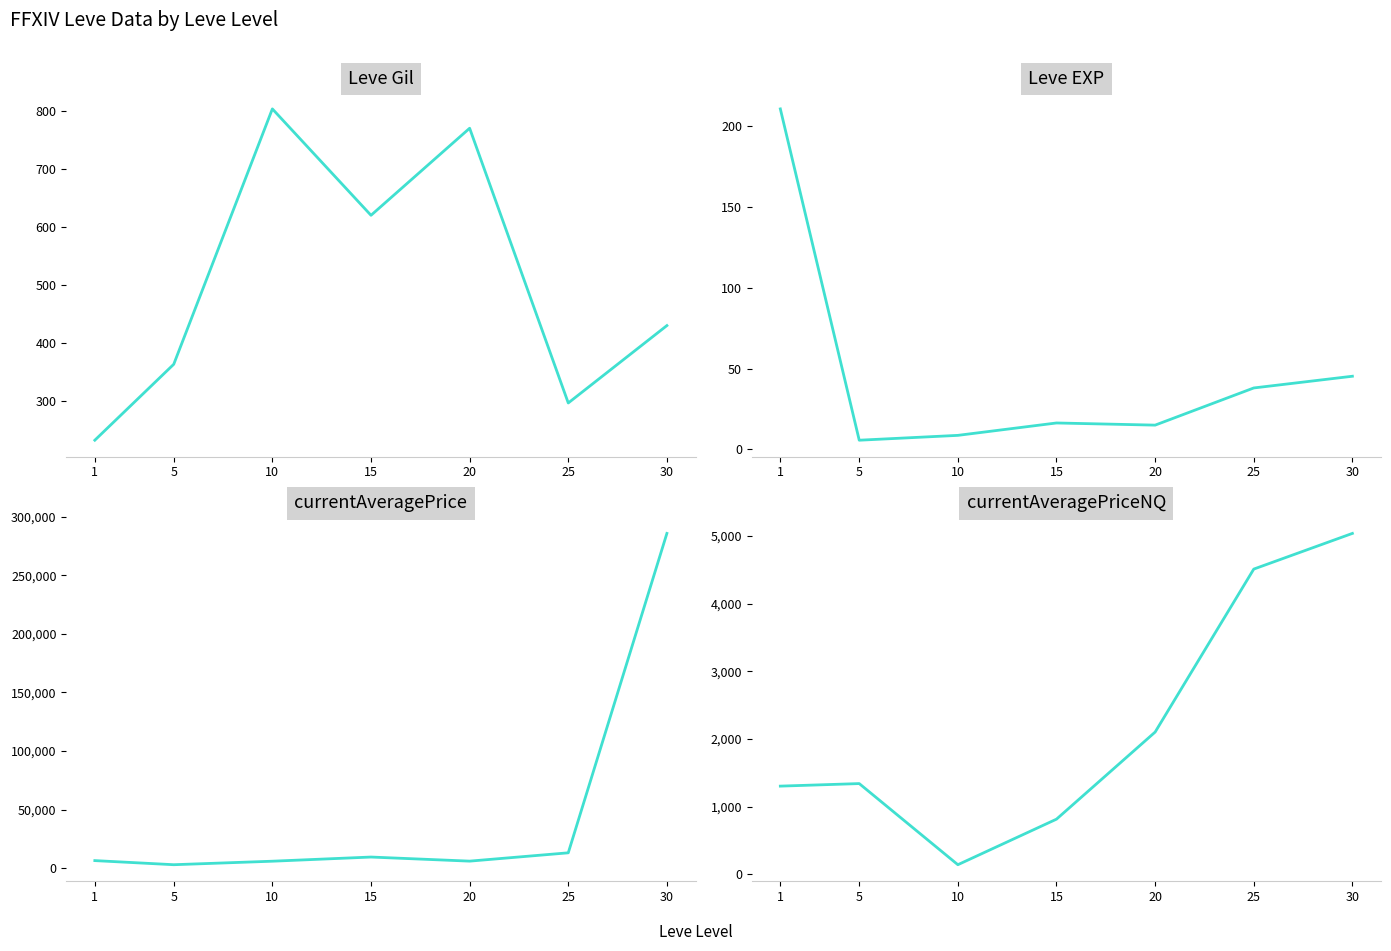

At how many categories does at least one series exceed 114658?

1